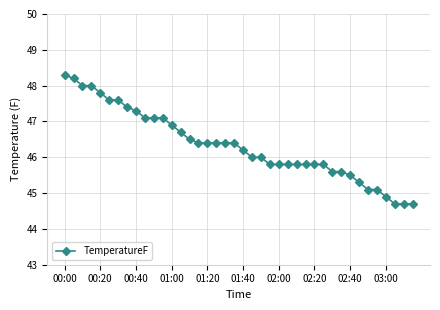

Count the number of categories in the chart.

40